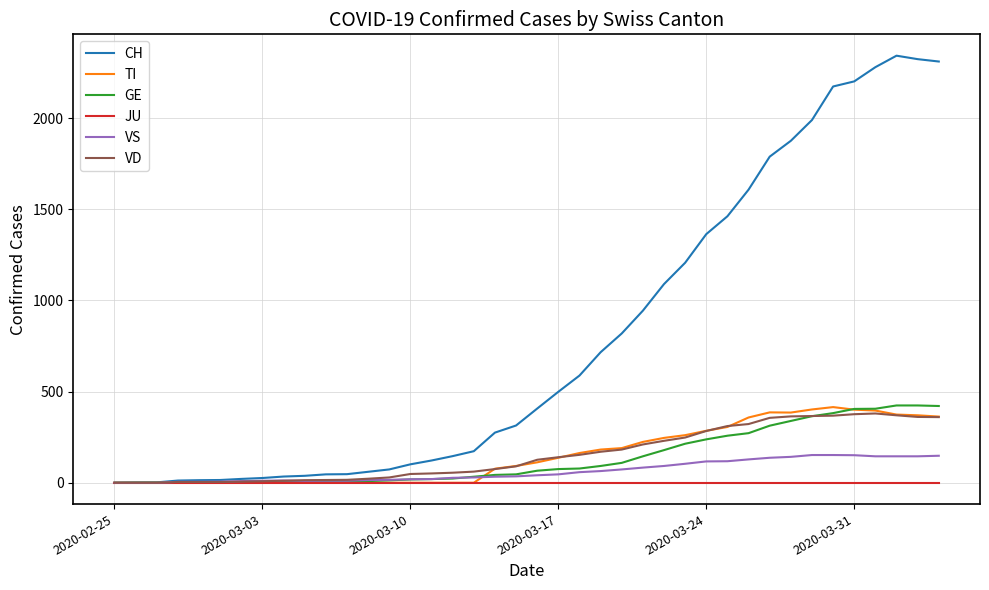

What is the greatest value displayed?

2343